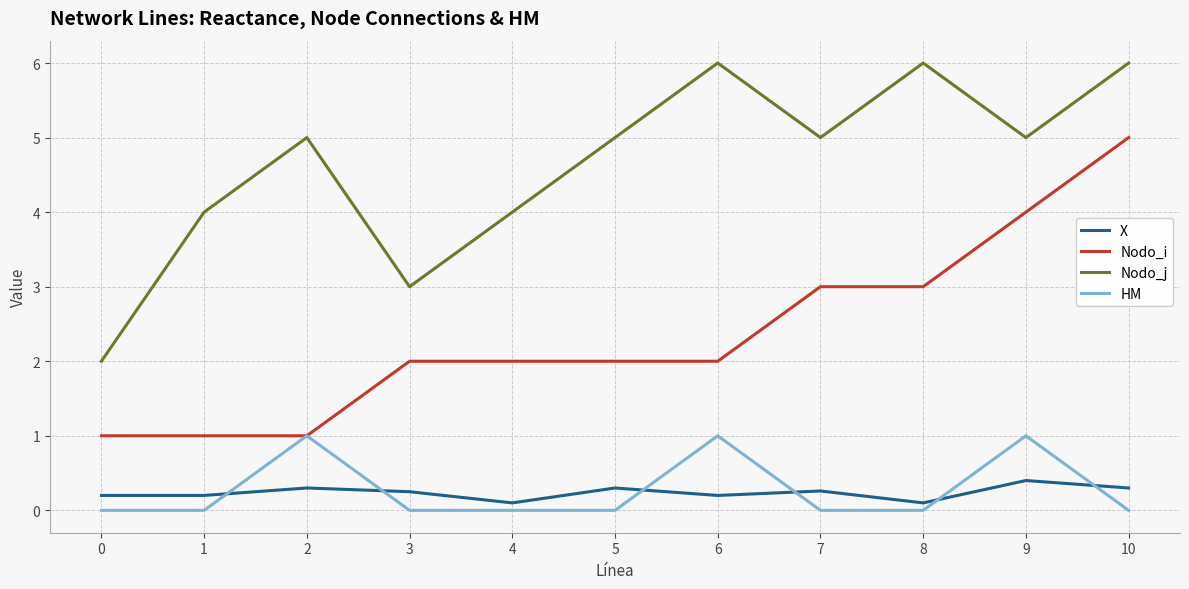

What is the minimum value for Nodo_j?

2.0